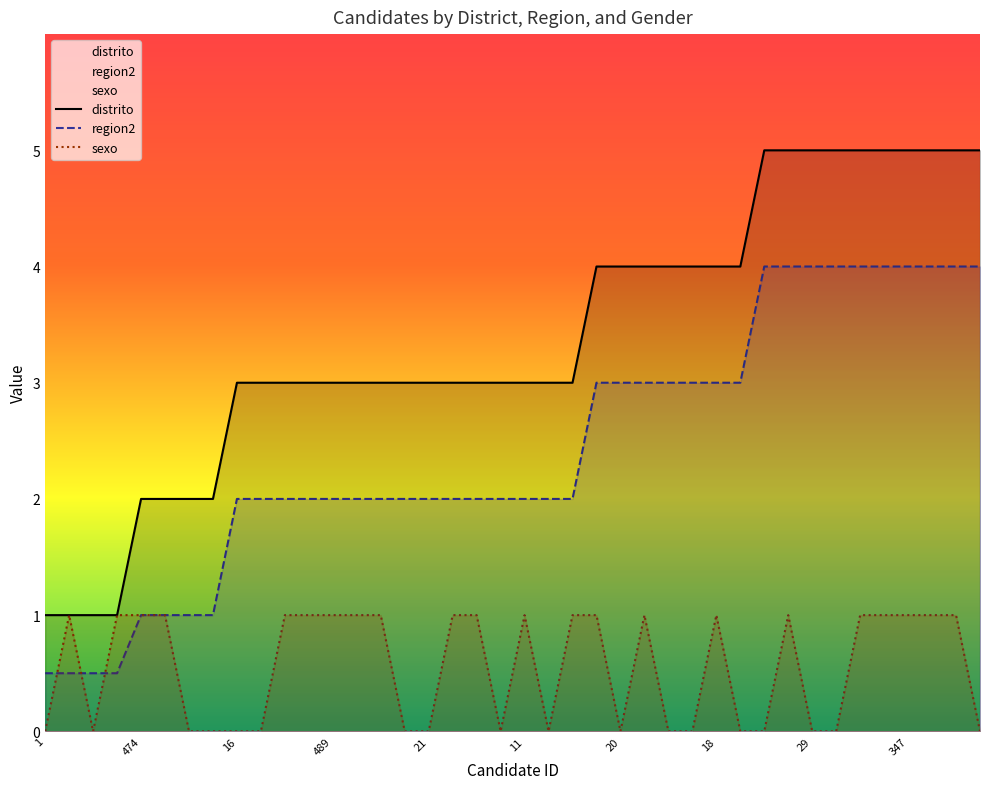

The region2 series shows 0.6 at 369. True or false?

False